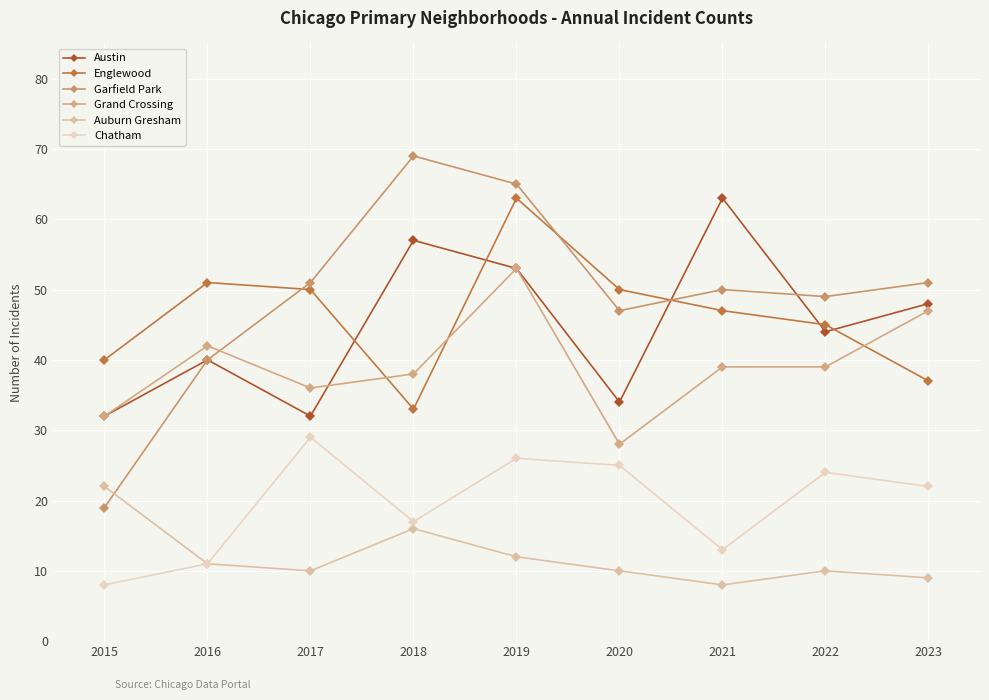

The Chatham series shows 24 at 2022. True or false?

True